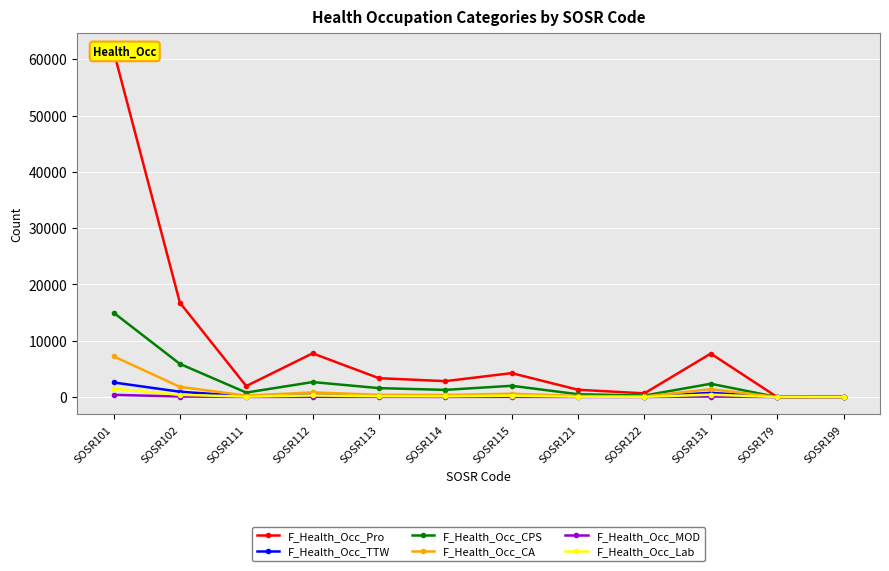

True or false: F_Health_Occ_Pro has a value of 3 at SOSR179.

True